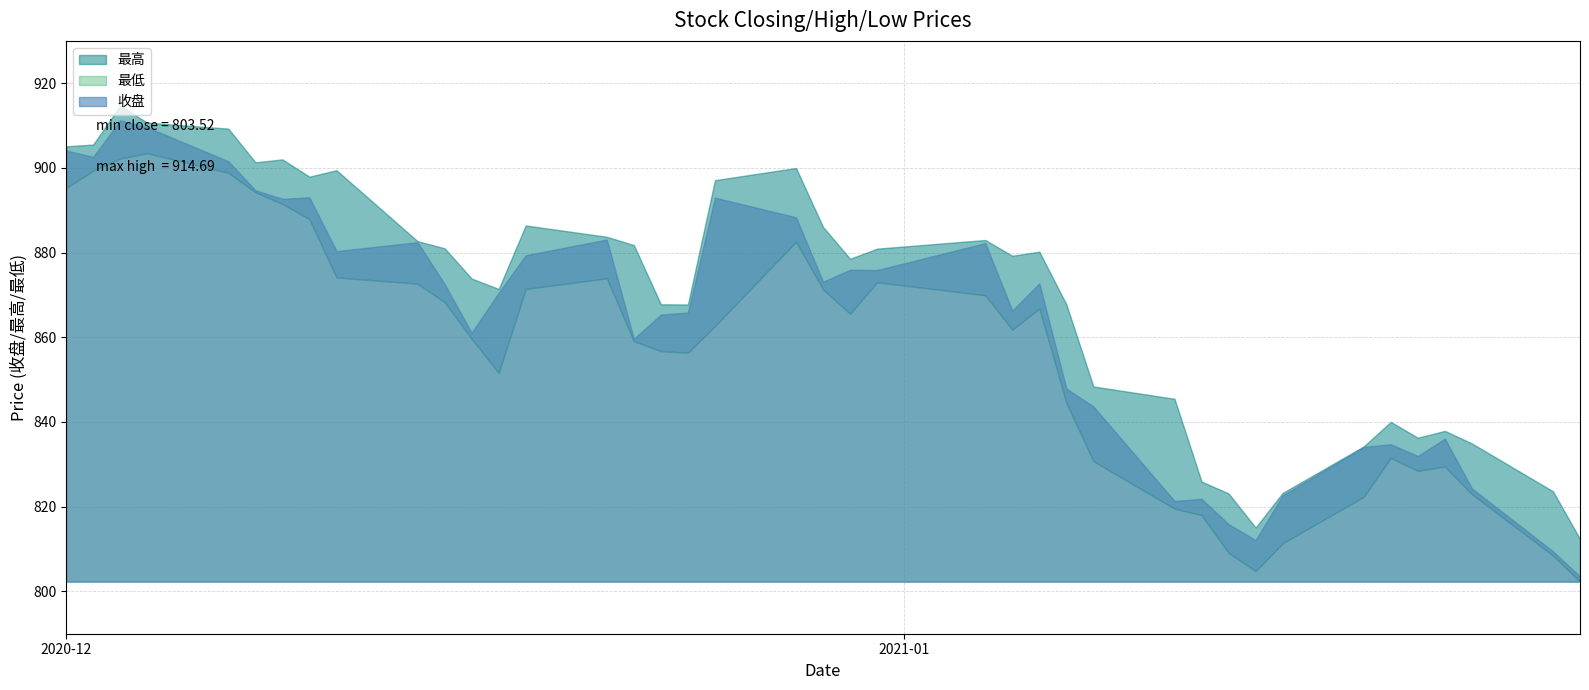

The value of 最高 at 2020-12-22 is 394.1. True or false?

False